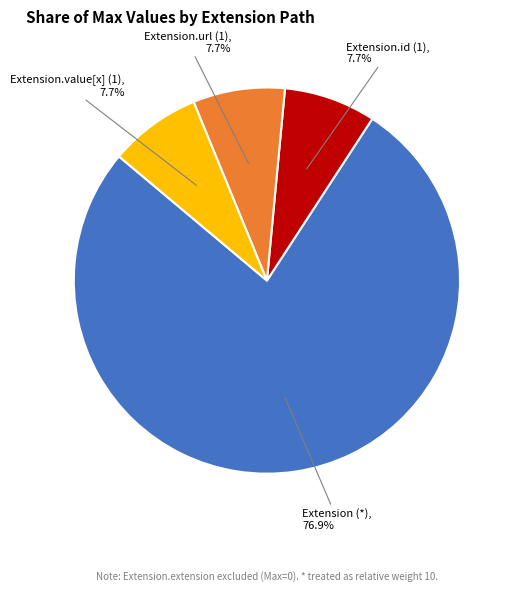

How many segments does this pie chart have?

4